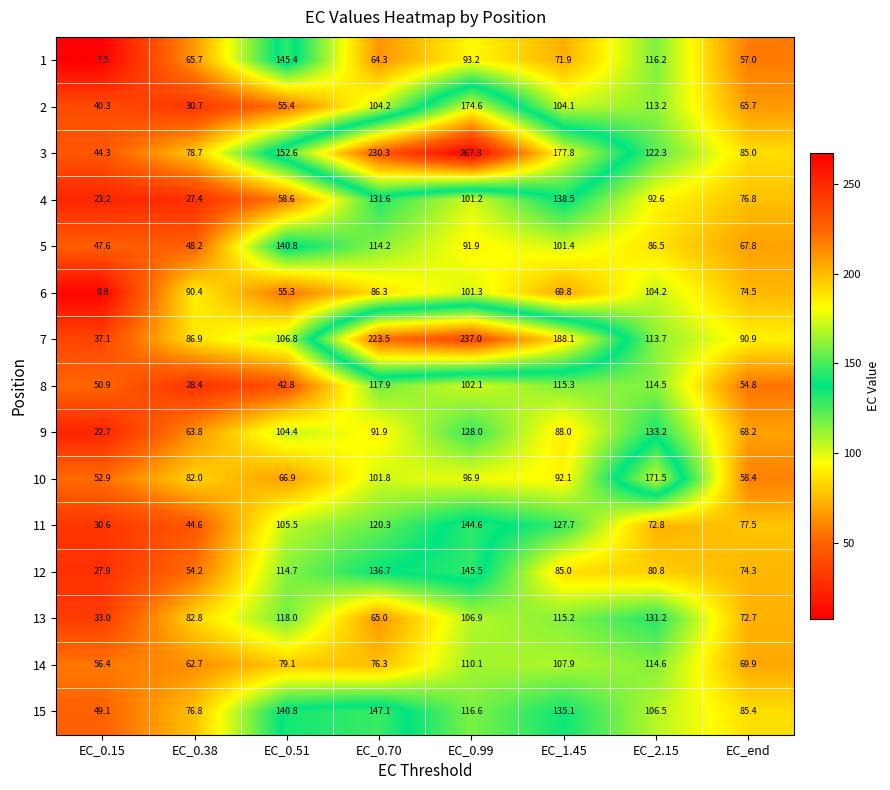

Which series has the largest range (max minus min)?

3